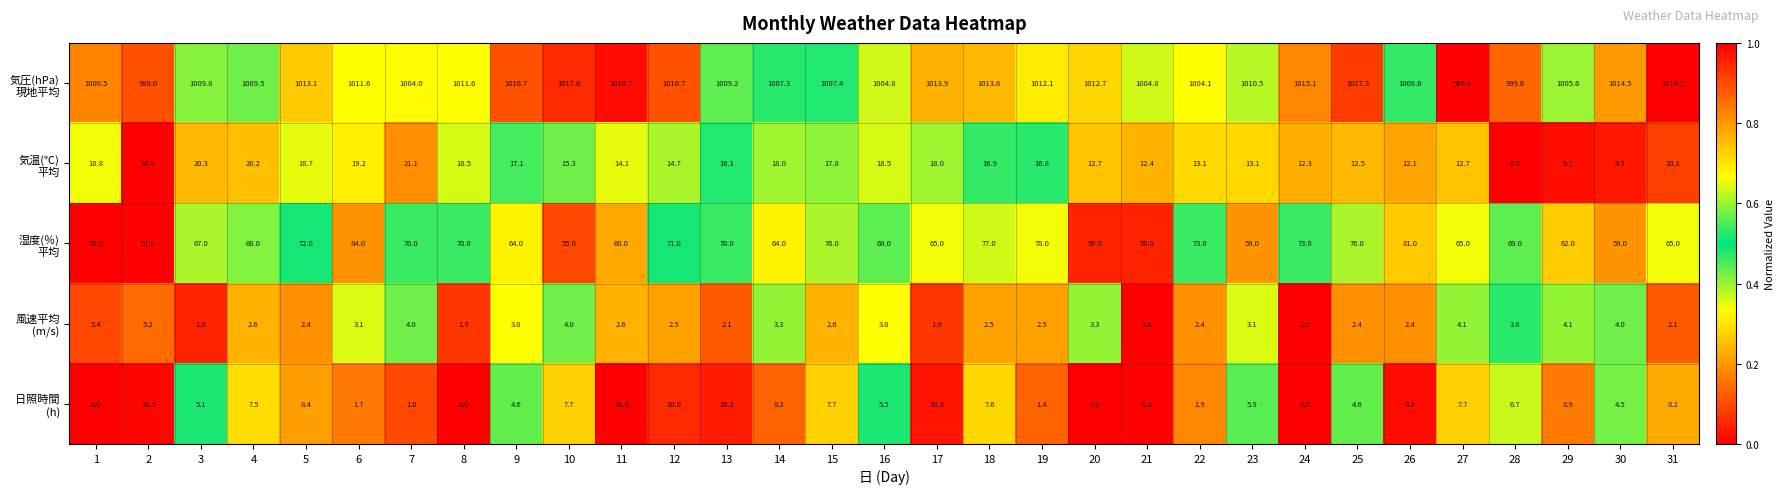

At which category is the sum across all series the highest?

6